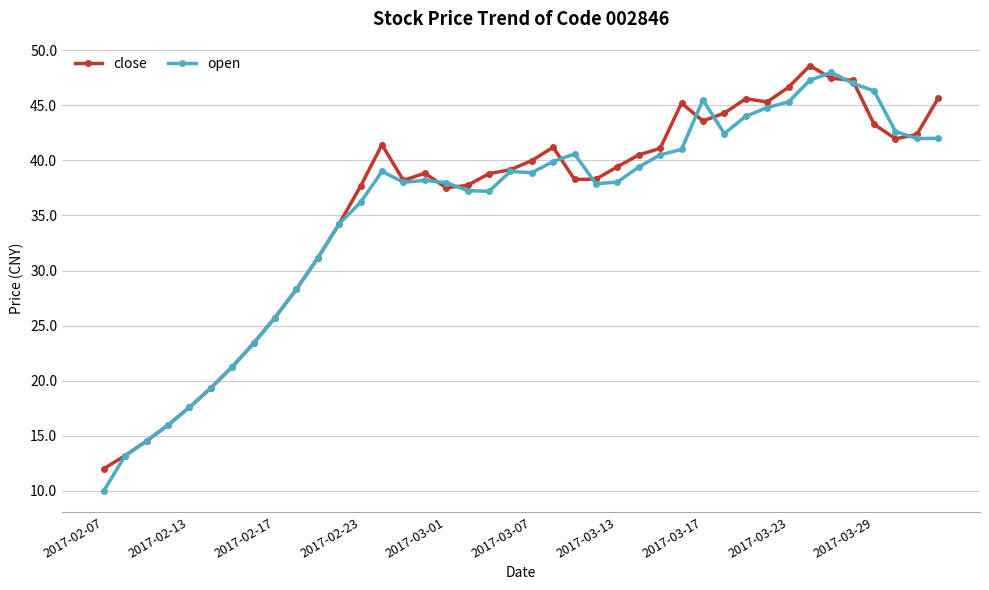

What is the value of the close point at the 14th from the left?

41.4